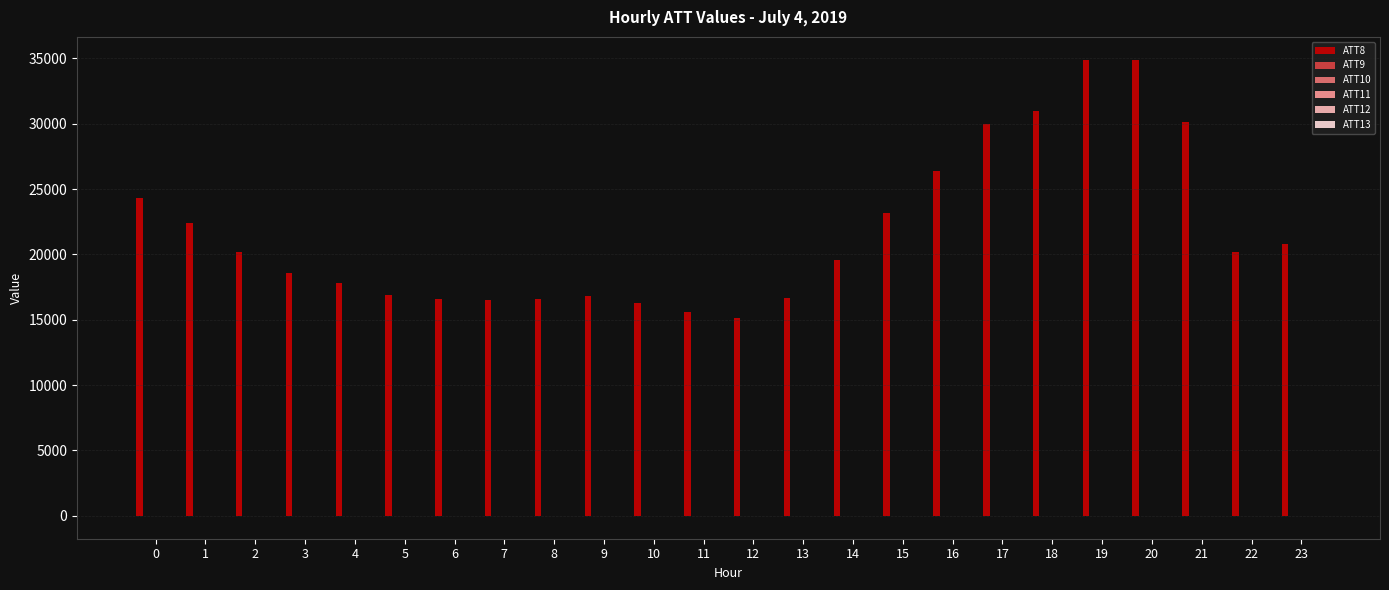

Which series has the largest range (max minus min)?

ATT8